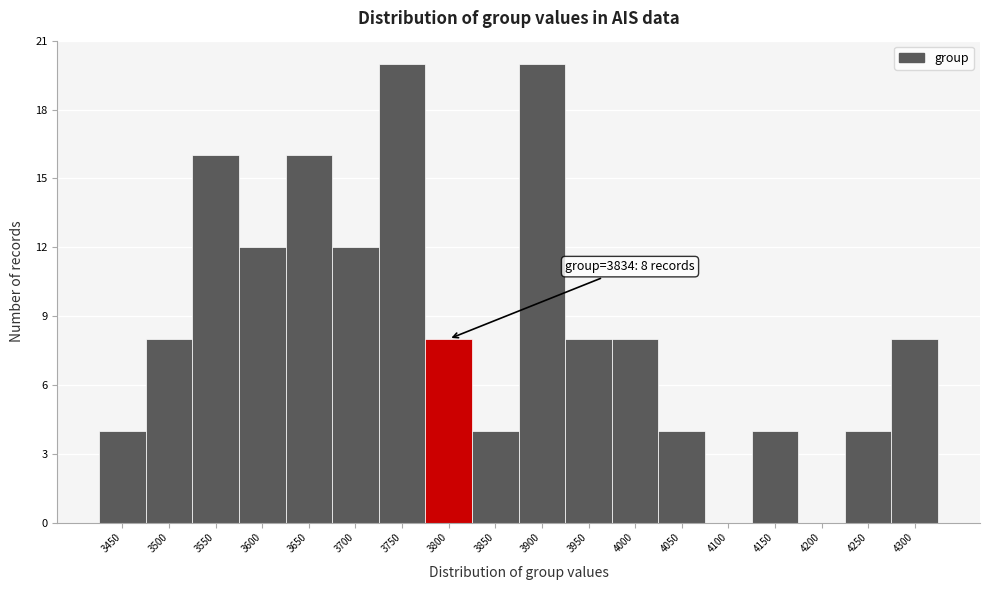

Reading left to right, list all the values displayed in this chart.

3450=4	3500=8	3550=16	3600=12	3650=16	3700=12	3750=20	3800=8	3850=4	3900=20	3950=8	4000=8	4050=4	4100=0	4150=4	4200=0	4250=4	4300=8